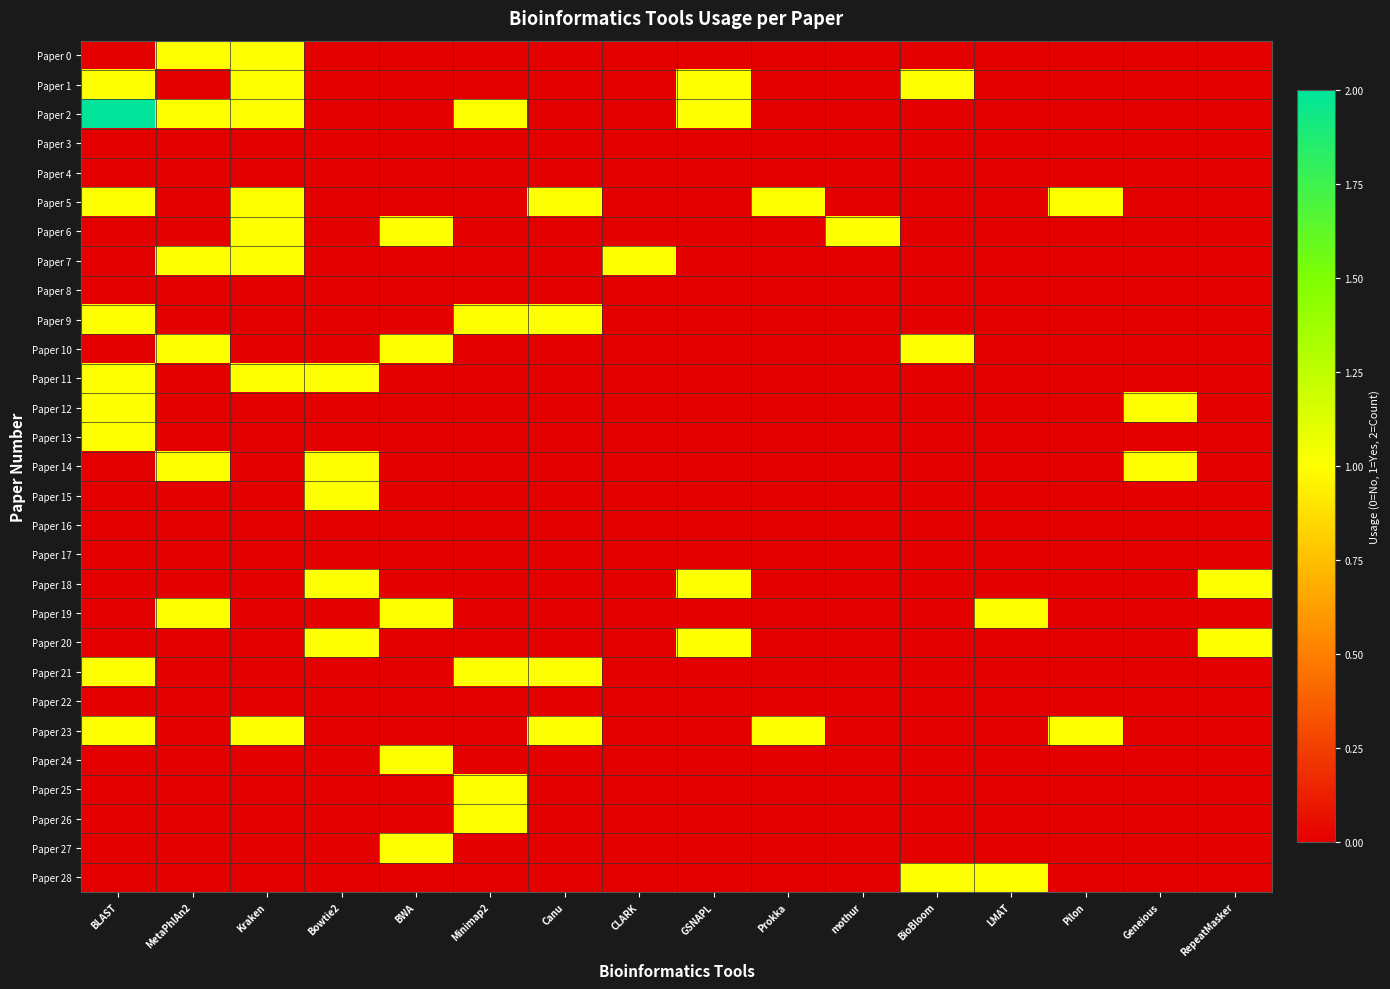

Reading left to right, what are all the values shown in this chart?

Paper 0: BLAST=0	MetaPhlAn2=1	Kraken=1	Bowtie2=0	BWA=0	Minimap2=0	Canu=0	CLARK=0	GSNAPL=0	Prokka=0	mothur=0	BioBloom=0	LMAT=0	Pilon=0	Geneious=0	RepeatMasker=0
Paper 1: BLAST=1	MetaPhlAn2=0	Kraken=1	Bowtie2=0	BWA=0	Minimap2=0	Canu=0	CLARK=0	GSNAPL=1	Prokka=0	mothur=0	BioBloom=1	LMAT=0	Pilon=0	Geneious=0	RepeatMasker=0
Paper 2: BLAST=2	MetaPhlAn2=1	Kraken=1	Bowtie2=0	BWA=0	Minimap2=1	Canu=0	CLARK=0	GSNAPL=1	Prokka=0	mothur=0	BioBloom=0	LMAT=0	Pilon=0	Geneious=0	RepeatMasker=0
Paper 3: BLAST=0	MetaPhlAn2=0	Kraken=0	Bowtie2=0	BWA=0	Minimap2=0	Canu=0	CLARK=0	GSNAPL=0	Prokka=0	mothur=0	BioBloom=0	LMAT=0	Pilon=0	Geneious=0	RepeatMasker=0
Paper 4: BLAST=0	MetaPhlAn2=0	Kraken=0	Bowtie2=0	BWA=0	Minimap2=0	Canu=0	CLARK=0	GSNAPL=0	Prokka=0	mothur=0	BioBloom=0	LMAT=0	Pilon=0	Geneious=0	RepeatMasker=0
Paper 5: BLAST=1	MetaPhlAn2=0	Kraken=1	Bowtie2=0	BWA=0	Minimap2=0	Canu=1	CLARK=0	GSNAPL=0	Prokka=1	mothur=0	BioBloom=0	LMAT=0	Pilon=1	Geneious=0	RepeatMasker=0
Paper 6: BLAST=0	MetaPhlAn2=0	Kraken=1	Bowtie2=0	BWA=1	Minimap2=0	Canu=0	CLARK=0	GSNAPL=0	Prokka=0	mothur=1	BioBloom=0	LMAT=0	Pilon=0	Geneious=0	RepeatMasker=0
Paper 7: BLAST=0	MetaPhlAn2=1	Kraken=1	Bowtie2=0	BWA=0	Minimap2=0	Canu=0	CLARK=1	GSNAPL=0	Prokka=0	mothur=0	BioBloom=0	LMAT=0	Pilon=0	Geneious=0	RepeatMasker=0
Paper 8: BLAST=0	MetaPhlAn2=0	Kraken=0	Bowtie2=0	BWA=0	Minimap2=0	Canu=0	CLARK=0	GSNAPL=0	Prokka=0	mothur=0	BioBloom=0	LMAT=0	Pilon=0	Geneious=0	RepeatMasker=0
Paper 9: BLAST=1	MetaPhlAn2=0	Kraken=0	Bowtie2=0	BWA=0	Minimap2=1	Canu=1	CLARK=0	GSNAPL=0	Prokka=0	mothur=0	BioBloom=0	LMAT=0	Pilon=0	Geneious=0	RepeatMasker=0
Paper 10: BLAST=0	MetaPhlAn2=1	Kraken=0	Bowtie2=0	BWA=1	Minimap2=0	Canu=0	CLARK=0	GSNAPL=0	Prokka=0	mothur=0	BioBloom=1	LMAT=0	Pilon=0	Geneious=0	RepeatMasker=0
Paper 11: BLAST=1	MetaPhlAn2=0	Kraken=1	Bowtie2=1	BWA=0	Minimap2=0	Canu=0	CLARK=0	GSNAPL=0	Prokka=0	mothur=0	BioBloom=0	LMAT=0	Pilon=0	Geneious=0	RepeatMasker=0
Paper 12: BLAST=1	MetaPhlAn2=0	Kraken=0	Bowtie2=0	BWA=0	Minimap2=0	Canu=0	CLARK=0	GSNAPL=0	Prokka=0	mothur=0	BioBloom=0	LMAT=0	Pilon=0	Geneious=1	RepeatMasker=0
Paper 13: BLAST=1	MetaPhlAn2=0	Kraken=0	Bowtie2=0	BWA=0	Minimap2=0	Canu=0	CLARK=0	GSNAPL=0	Prokka=0	mothur=0	BioBloom=0	LMAT=0	Pilon=0	Geneious=0	RepeatMasker=0
Paper 14: BLAST=0	MetaPhlAn2=1	Kraken=0	Bowtie2=1	BWA=0	Minimap2=0	Canu=0	CLARK=0	GSNAPL=0	Prokka=0	mothur=0	BioBloom=0	LMAT=0	Pilon=0	Geneious=1	RepeatMasker=0
Paper 15: BLAST=0	MetaPhlAn2=0	Kraken=0	Bowtie2=1	BWA=0	Minimap2=0	Canu=0	CLARK=0	GSNAPL=0	Prokka=0	mothur=0	BioBloom=0	LMAT=0	Pilon=0	Geneious=0	RepeatMasker=0
Paper 16: BLAST=0	MetaPhlAn2=0	Kraken=0	Bowtie2=0	BWA=0	Minimap2=0	Canu=0	CLARK=0	GSNAPL=0	Prokka=0	mothur=0	BioBloom=0	LMAT=0	Pilon=0	Geneious=0	RepeatMasker=0
Paper 17: BLAST=0	MetaPhlAn2=0	Kraken=0	Bowtie2=0	BWA=0	Minimap2=0	Canu=0	CLARK=0	GSNAPL=0	Prokka=0	mothur=0	BioBloom=0	LMAT=0	Pilon=0	Geneious=0	RepeatMasker=0
Paper 18: BLAST=0	MetaPhlAn2=0	Kraken=0	Bowtie2=1	BWA=0	Minimap2=0	Canu=0	CLARK=0	GSNAPL=1	Prokka=0	mothur=0	BioBloom=0	LMAT=0	Pilon=0	Geneious=0	RepeatMasker=1
Paper 19: BLAST=0	MetaPhlAn2=1	Kraken=0	Bowtie2=0	BWA=1	Minimap2=0	Canu=0	CLARK=0	GSNAPL=0	Prokka=0	mothur=0	BioBloom=0	LMAT=1	Pilon=0	Geneious=0	RepeatMasker=0
Paper 20: BLAST=0	MetaPhlAn2=0	Kraken=0	Bowtie2=1	BWA=0	Minimap2=0	Canu=0	CLARK=0	GSNAPL=1	Prokka=0	mothur=0	BioBloom=0	LMAT=0	Pilon=0	Geneious=0	RepeatMasker=1
Paper 21: BLAST=1	MetaPhlAn2=0	Kraken=0	Bowtie2=0	BWA=0	Minimap2=1	Canu=1	CLARK=0	GSNAPL=0	Prokka=0	mothur=0	BioBloom=0	LMAT=0	Pilon=0	Geneious=0	RepeatMasker=0
Paper 22: BLAST=0	MetaPhlAn2=0	Kraken=0	Bowtie2=0	BWA=0	Minimap2=0	Canu=0	CLARK=0	GSNAPL=0	Prokka=0	mothur=0	BioBloom=0	LMAT=0	Pilon=0	Geneious=0	RepeatMasker=0
Paper 23: BLAST=1	MetaPhlAn2=0	Kraken=1	Bowtie2=0	BWA=0	Minimap2=0	Canu=1	CLARK=0	GSNAPL=0	Prokka=1	mothur=0	BioBloom=0	LMAT=0	Pilon=1	Geneious=0	RepeatMasker=0
Paper 24: BLAST=0	MetaPhlAn2=0	Kraken=0	Bowtie2=0	BWA=1	Minimap2=0	Canu=0	CLARK=0	GSNAPL=0	Prokka=0	mothur=0	BioBloom=0	LMAT=0	Pilon=0	Geneious=0	RepeatMasker=0
Paper 25: BLAST=0	MetaPhlAn2=0	Kraken=0	Bowtie2=0	BWA=0	Minimap2=1	Canu=0	CLARK=0	GSNAPL=0	Prokka=0	mothur=0	BioBloom=0	LMAT=0	Pilon=0	Geneious=0	RepeatMasker=0
Paper 26: BLAST=0	MetaPhlAn2=0	Kraken=0	Bowtie2=0	BWA=0	Minimap2=1	Canu=0	CLARK=0	GSNAPL=0	Prokka=0	mothur=0	BioBloom=0	LMAT=0	Pilon=0	Geneious=0	RepeatMasker=0
Paper 27: BLAST=0	MetaPhlAn2=0	Kraken=0	Bowtie2=0	BWA=1	Minimap2=0	Canu=0	CLARK=0	GSNAPL=0	Prokka=0	mothur=0	BioBloom=0	LMAT=0	Pilon=0	Geneious=0	RepeatMasker=0
Paper 28: BLAST=0	MetaPhlAn2=0	Kraken=0	Bowtie2=0	BWA=0	Minimap2=0	Canu=0	CLARK=0	GSNAPL=0	Prokka=0	mothur=0	BioBloom=1	LMAT=1	Pilon=0	Geneious=0	RepeatMasker=0